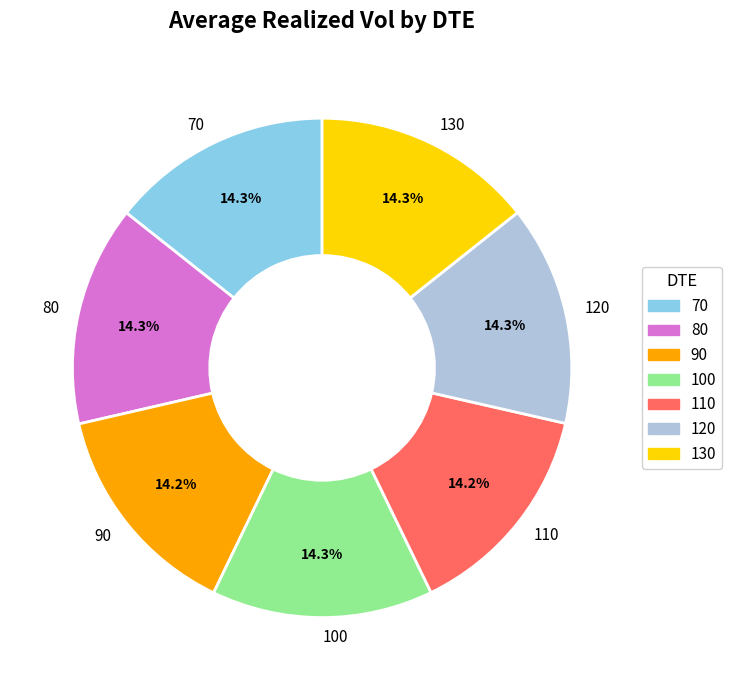

Is it true that 120 is 14% of the pie?

True